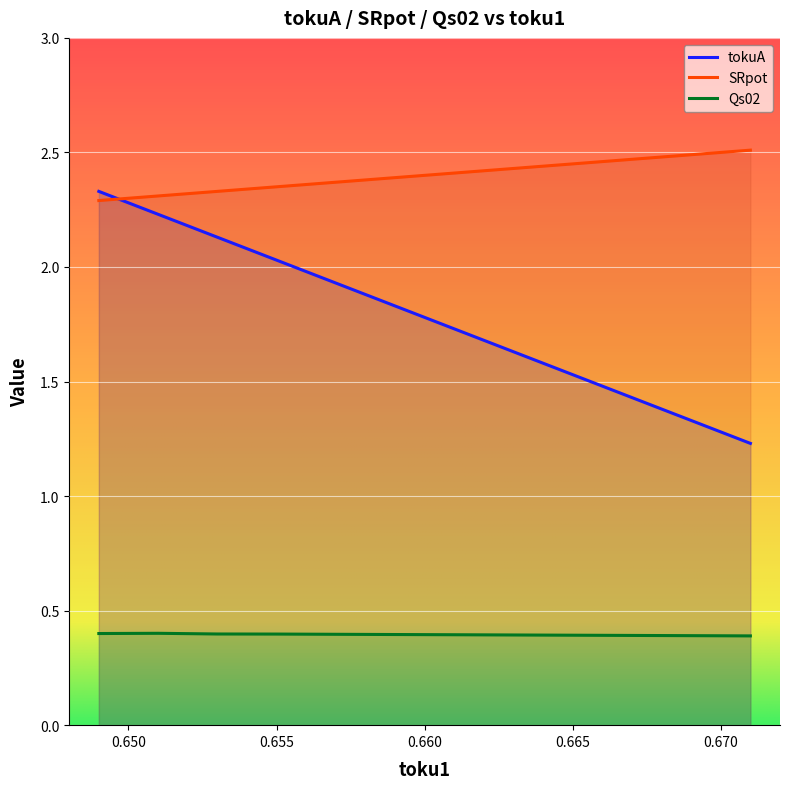

Rank the series by their average value, from lowest to highest.

Qs02, tokuA, SRpot